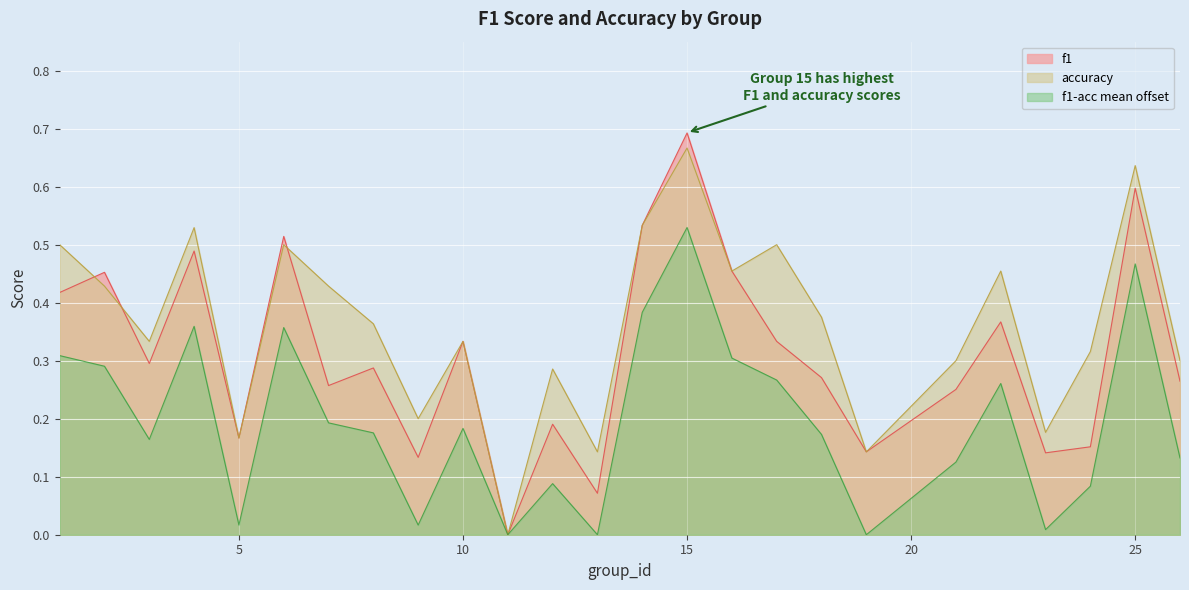

At which category does f1 reach its first local peak?

2